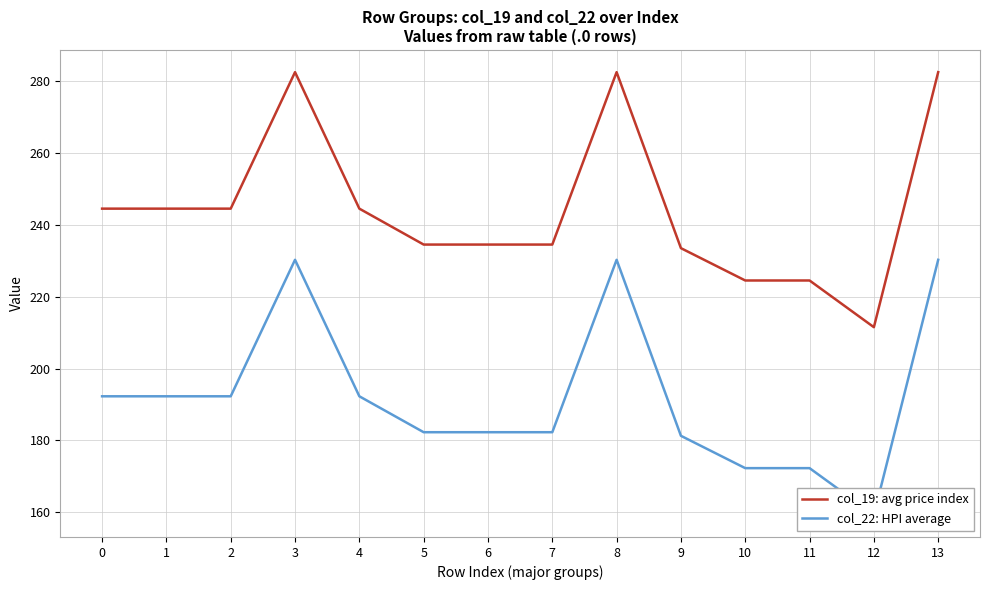

Which series changed the most between 4 and 7?

col_19: avg price index